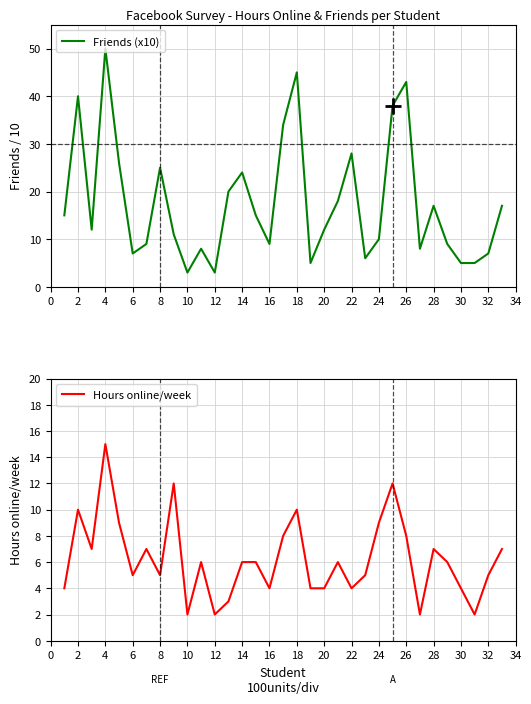

List the series in order of their overall mean, lowest first.

Hours online/week, Friends (x10)